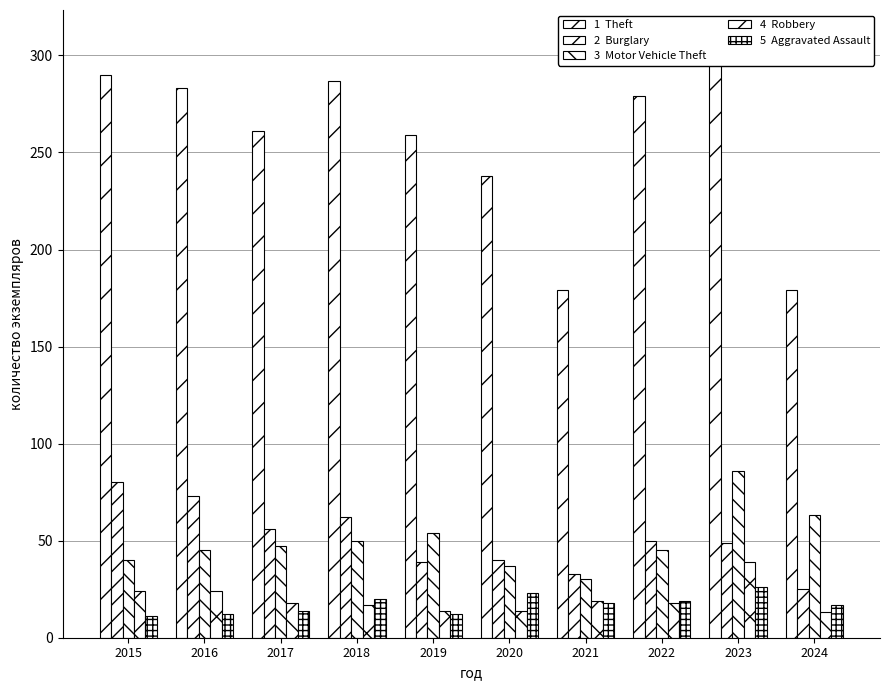

How many groups of bars are there?

10